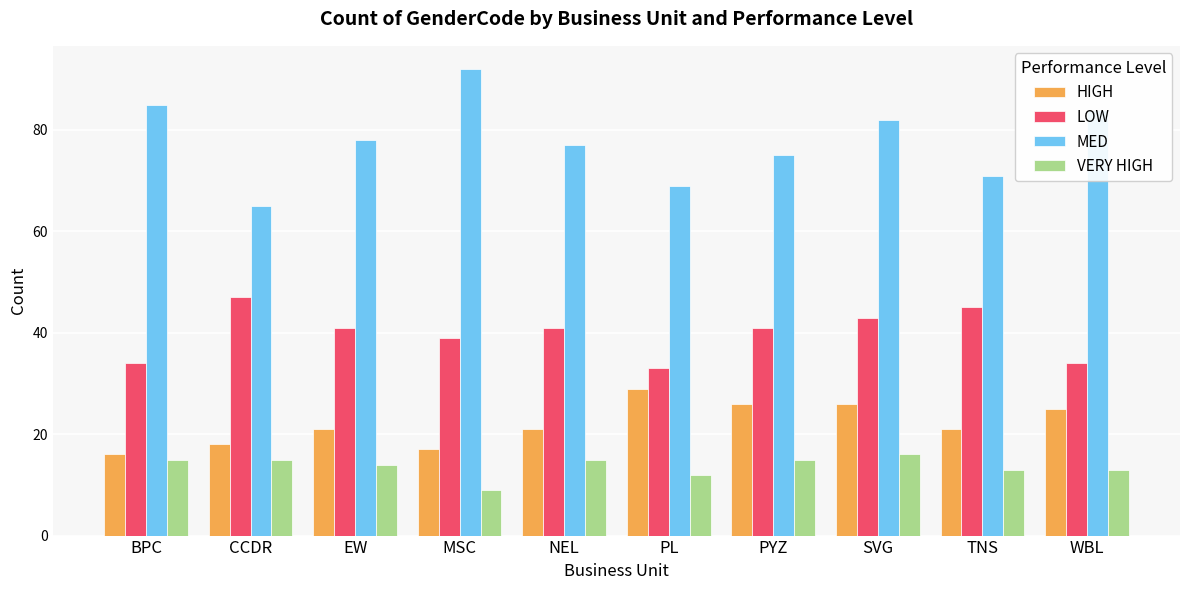

Reading left to right, extract all data points from this chart.

HIGH: BPC=16	CCDR=18	EW=21	MSC=17	NEL=21	PL=29	PYZ=26	SVG=26	TNS=21	WBL=25
LOW: BPC=34	CCDR=47	EW=41	MSC=39	NEL=41	PL=33	PYZ=41	SVG=43	TNS=45	WBL=34
MED: BPC=85	CCDR=65	EW=78	MSC=92	NEL=77	PL=69	PYZ=75	SVG=82	TNS=71	WBL=84
VERY HIGH: BPC=15	CCDR=15	EW=14	MSC=9	NEL=15	PL=12	PYZ=15	SVG=16	TNS=13	WBL=13